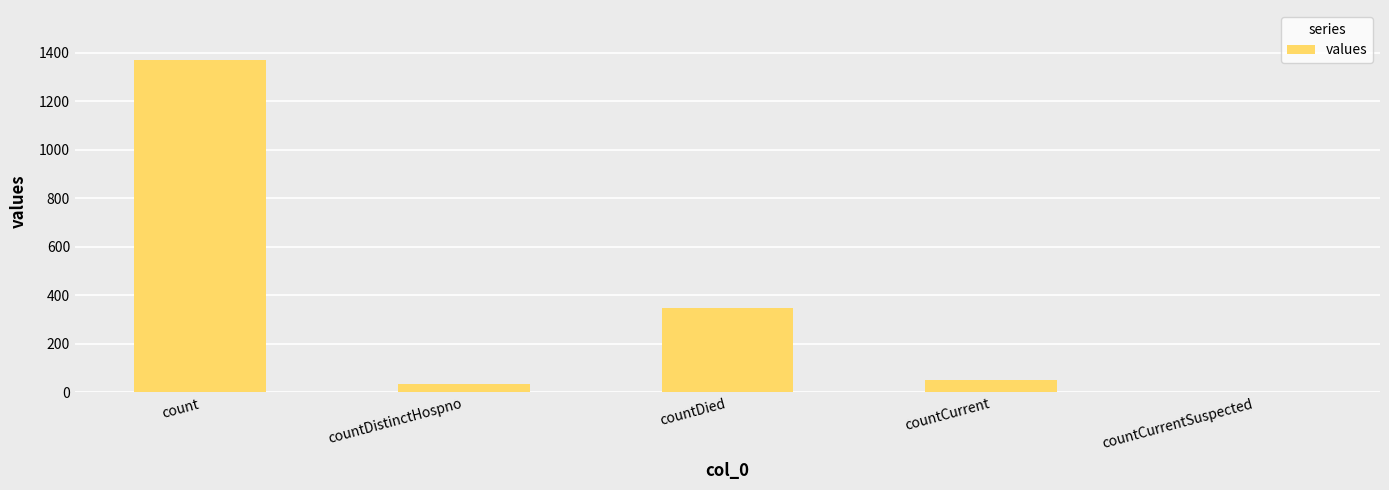

Is it true that the value at countCurrentSuspected is -755?

False